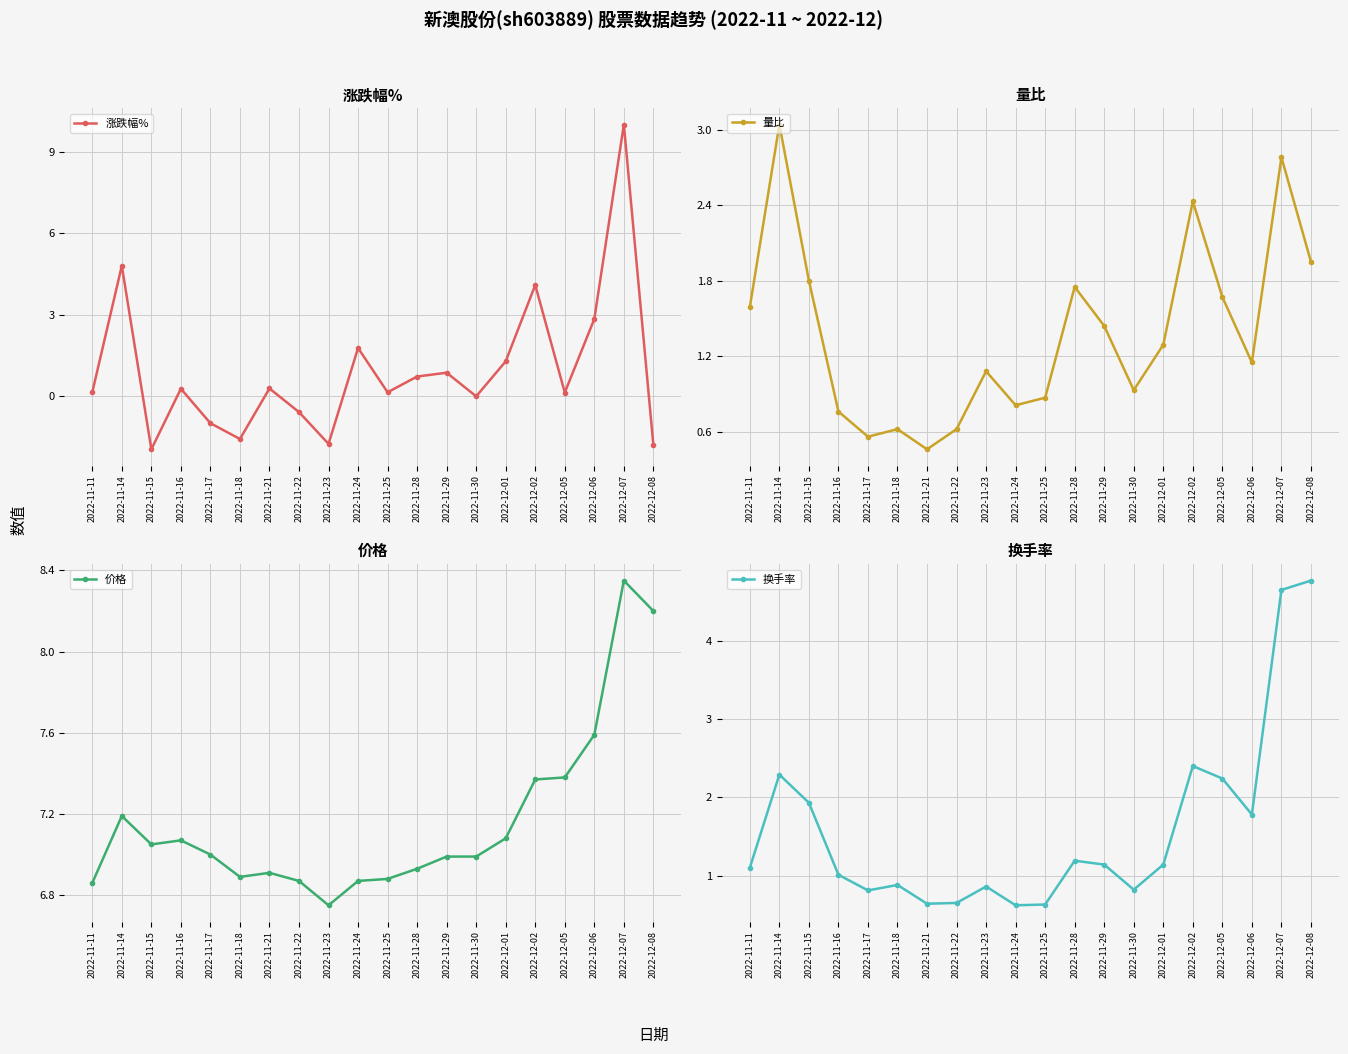

True or false: 价格 and 换手率 intersect in this chart.

False